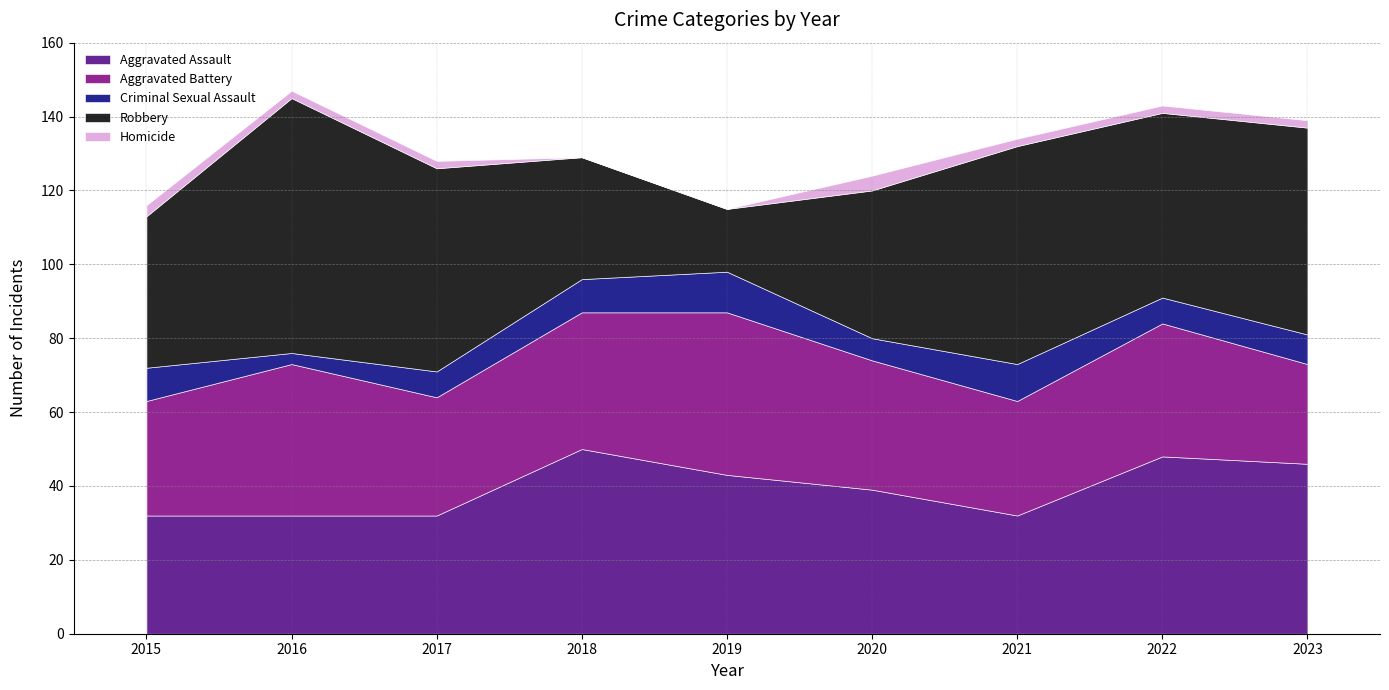

What is the difference between the maximum and second lowest values in the Homicide series?

4